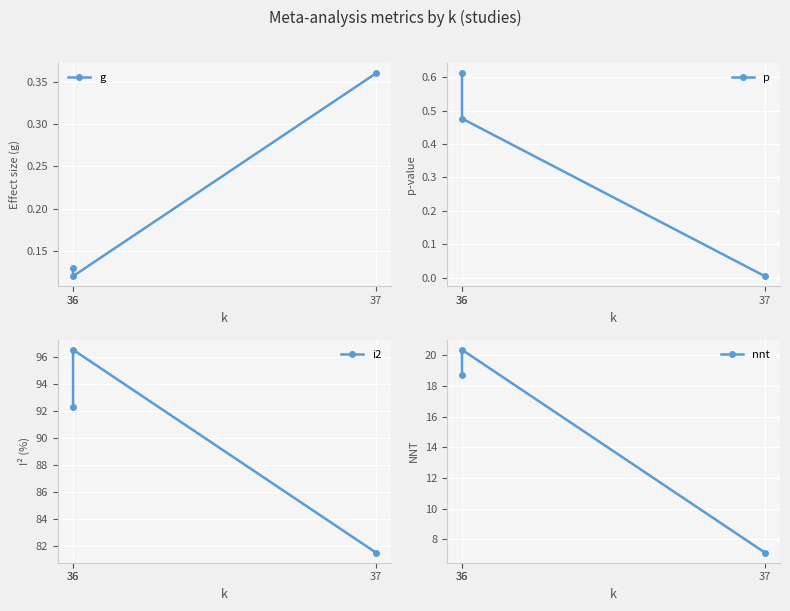

What is the value of the i2 point at the 2nd from the left?

96.5